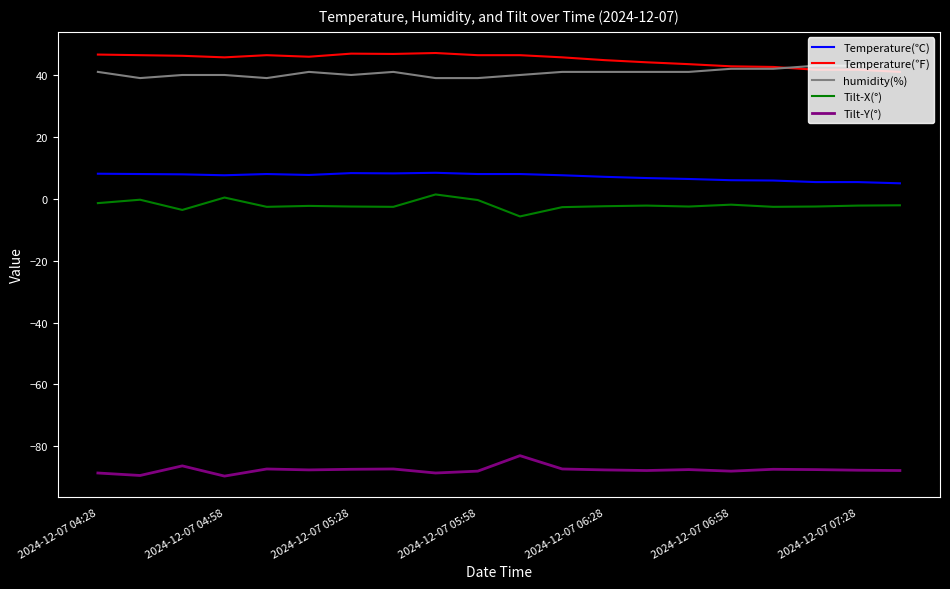

What is the greatest value displayed?

47.1